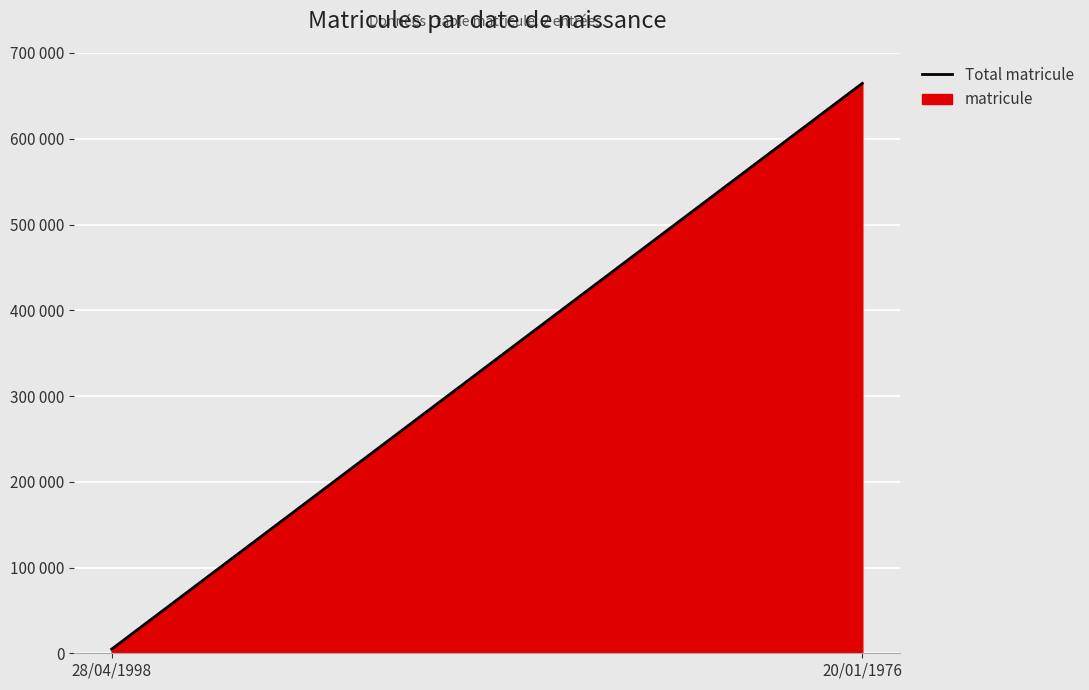

Where is the data nearest to the value 334698?

28/04/1998